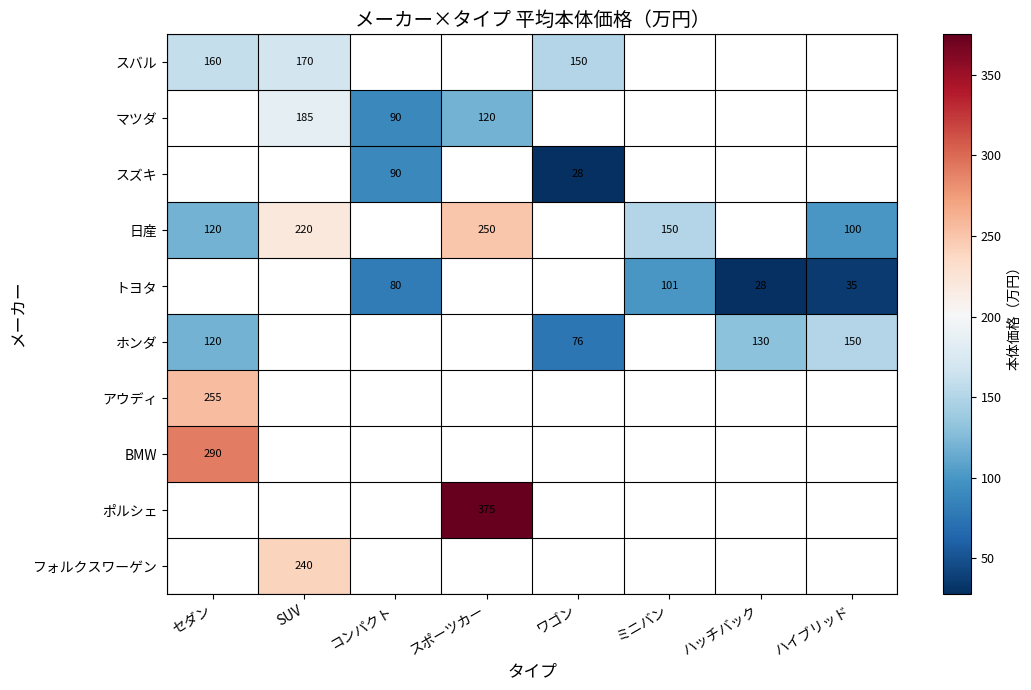

The スズキ series shows 34 at コンパクト. True or false?

False